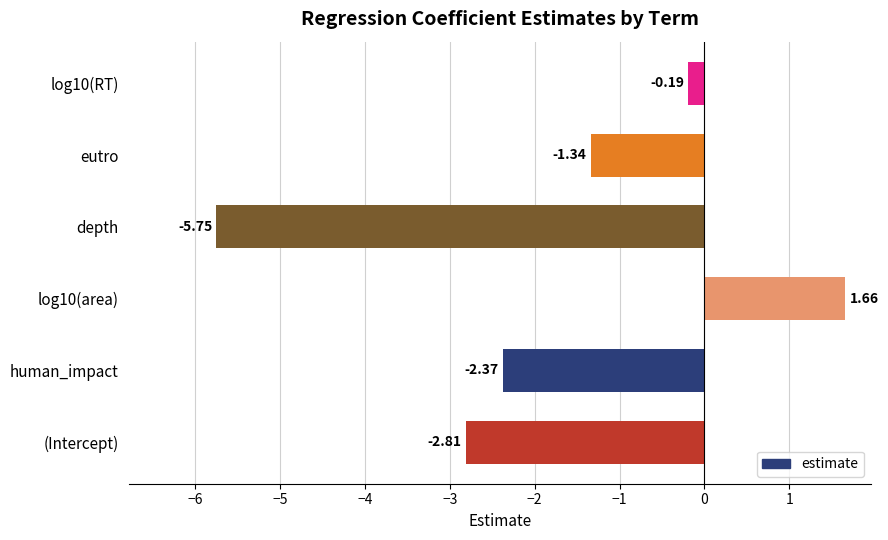

List the labels in order of value, largest first.

log10(area), log10(RT), eutro, human_impact, (Intercept), depth